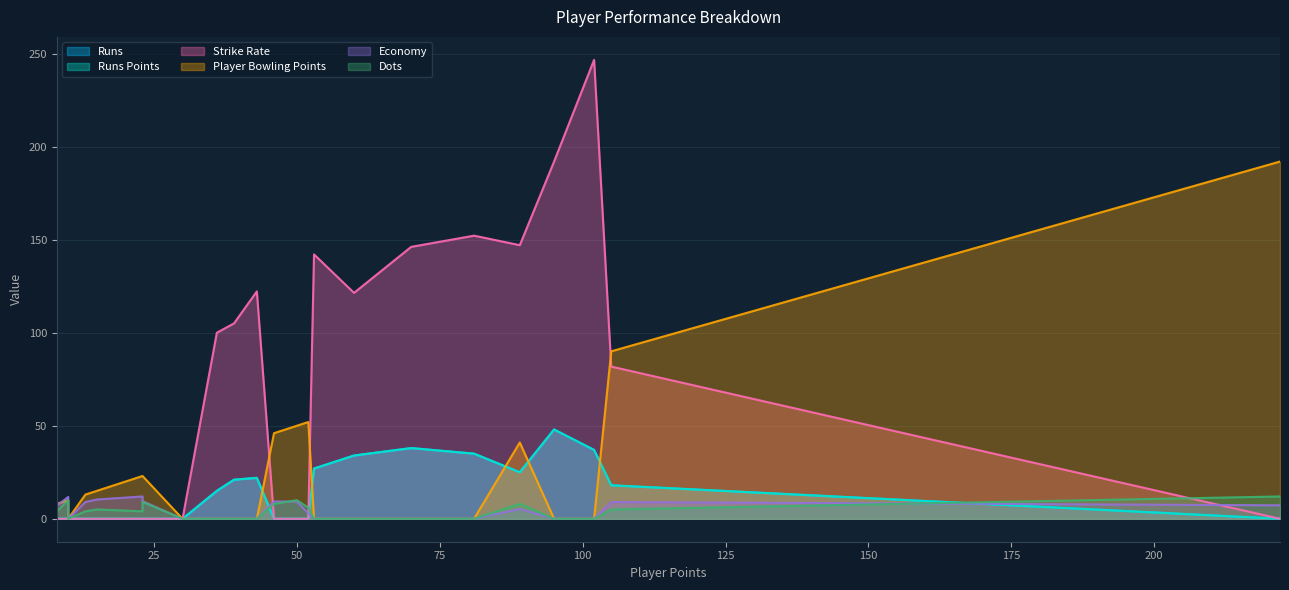

Rank the series by their maximum value, from highest to lowest.

Strike Rate, Player Bowling Points, Runs, Runs Points, Economy, Dots